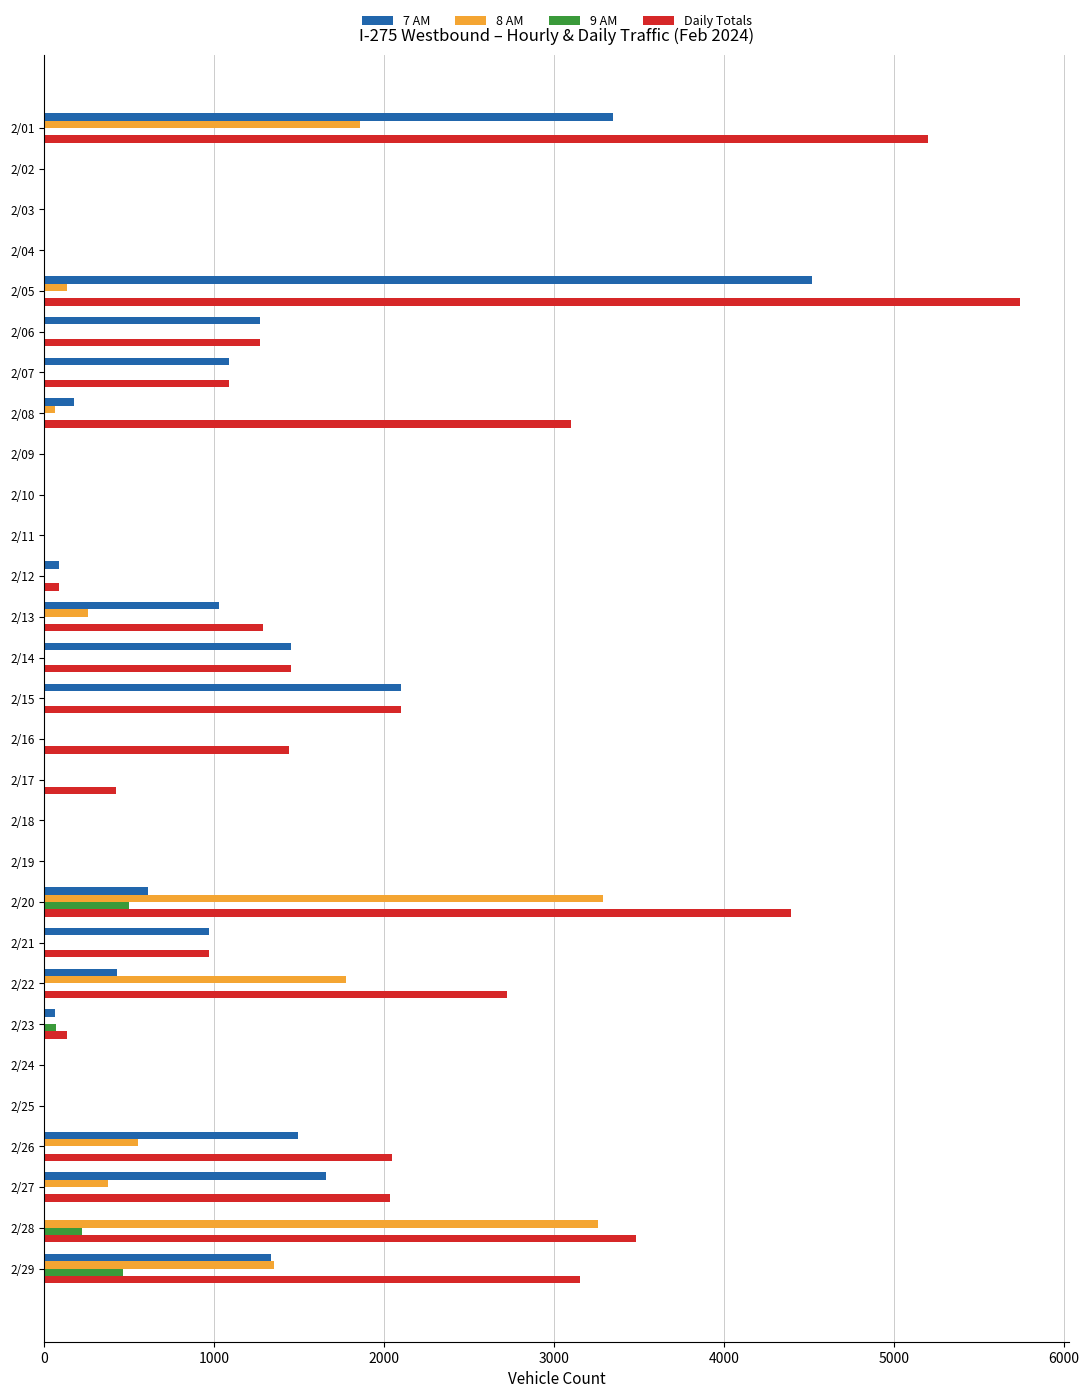

Which series has the largest total across all categories?

Daily Totals